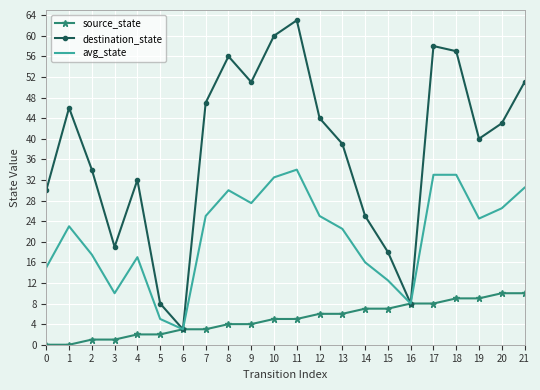

Rank the series by their average value, from lowest to highest.

source_state, avg_state, destination_state